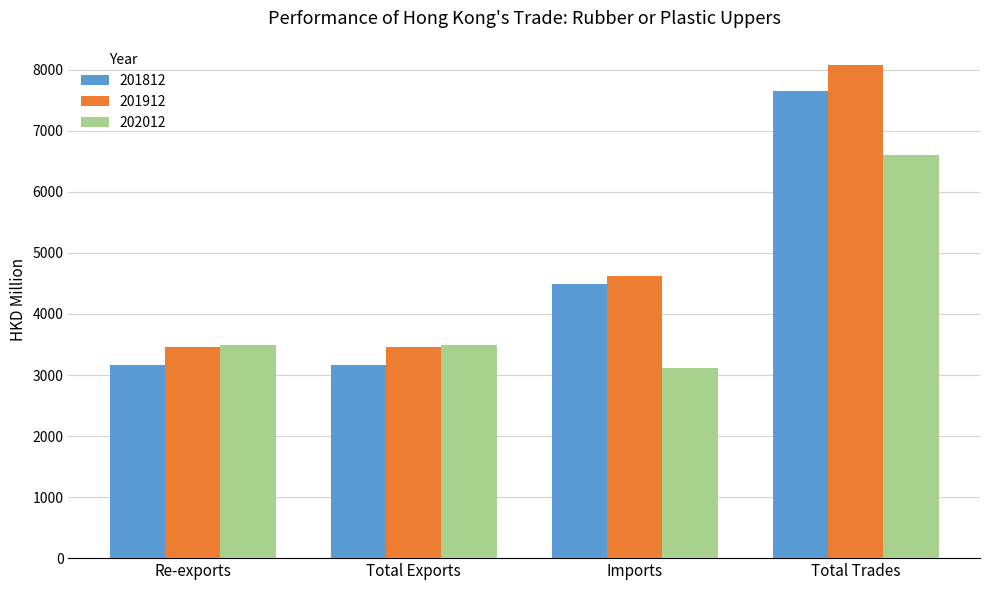

How many groups of bars are there?

4